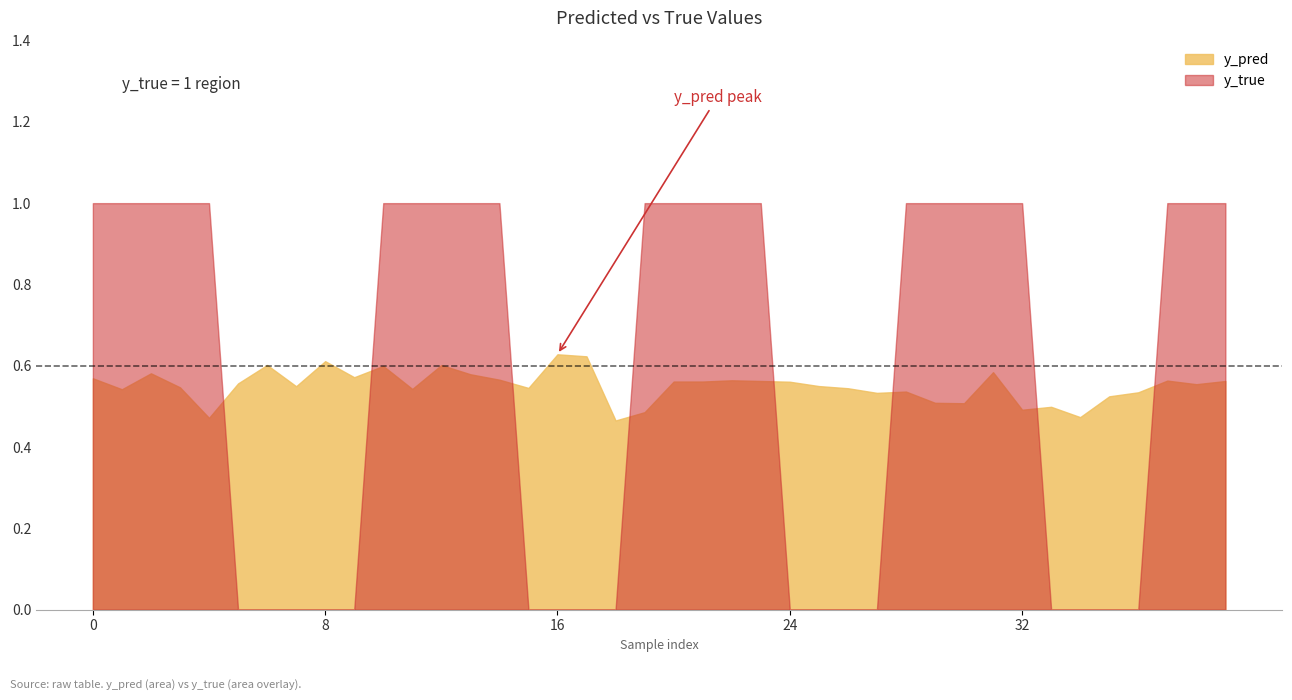

Reading right to left, transcribe all the data shown in this chart.

y_pred: 39=0.6	38=0.6	37=0.6	36=0.5	35=0.5	34=0.5	33=0.5	32=0.5	31=0.6	30=0.5	29=0.5	28=0.5	27=0.5	26=0.5	25=0.5	24=0.6	23=0.6	22=0.6	21=0.6	20=0.6	19=0.5	18=0.5	17=0.6	16=0.6	15=0.5	14=0.6	13=0.6	12=0.6	11=0.5	10=0.6	9=0.6	8=0.6	7=0.5	6=0.6	5=0.6	4=0.5	3=0.5	2=0.6	1=0.5	0=0.6
y_true: 39=1.0	38=1.0	37=1.0	36=0.0	35=0.0	34=0.0	33=0.0	32=1.0	31=1.0	30=1.0	29=1.0	28=1.0	27=0.0	26=0.0	25=0.0	24=0.0	23=1.0	22=1.0	21=1.0	20=1.0	19=1.0	18=0.0	17=0.0	16=0.0	15=0.0	14=1.0	13=1.0	12=1.0	11=1.0	10=1.0	9=0.0	8=0.0	7=0.0	6=0.0	5=0.0	4=1.0	3=1.0	2=1.0	1=1.0	0=1.0